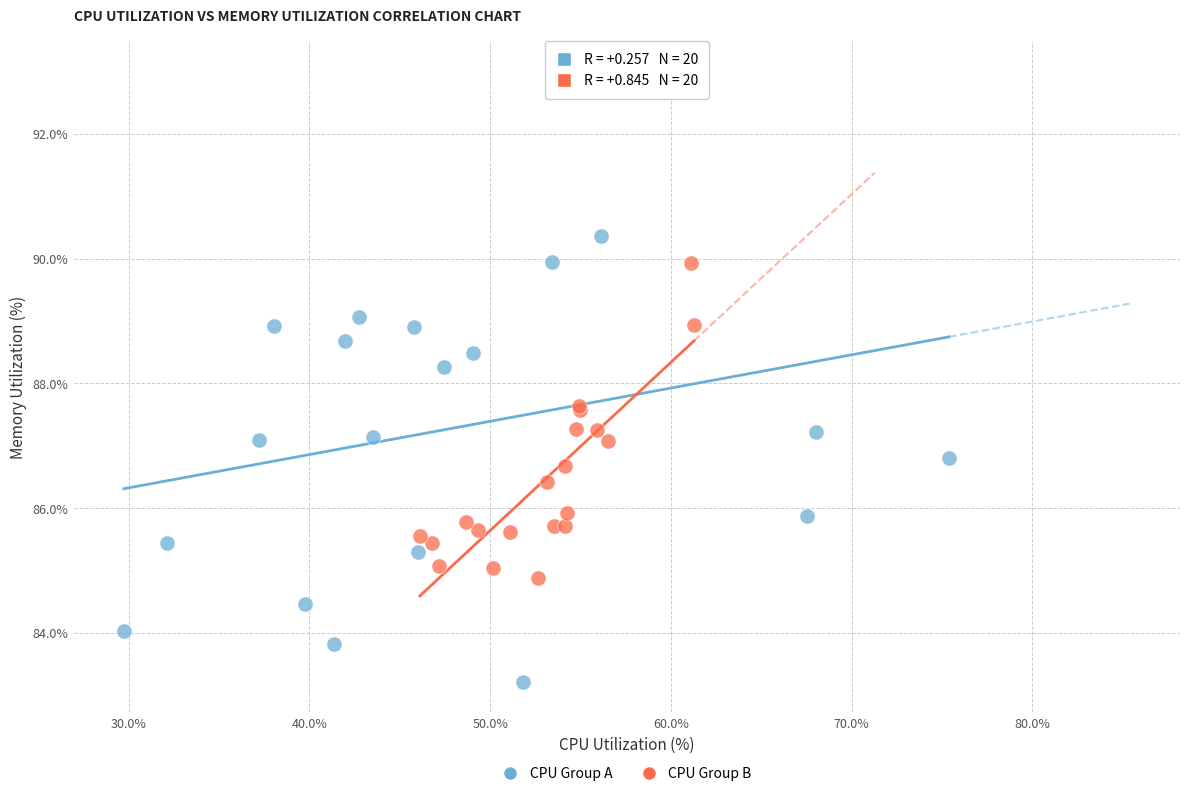

Which series contains the highest Y value?

CPU Group A